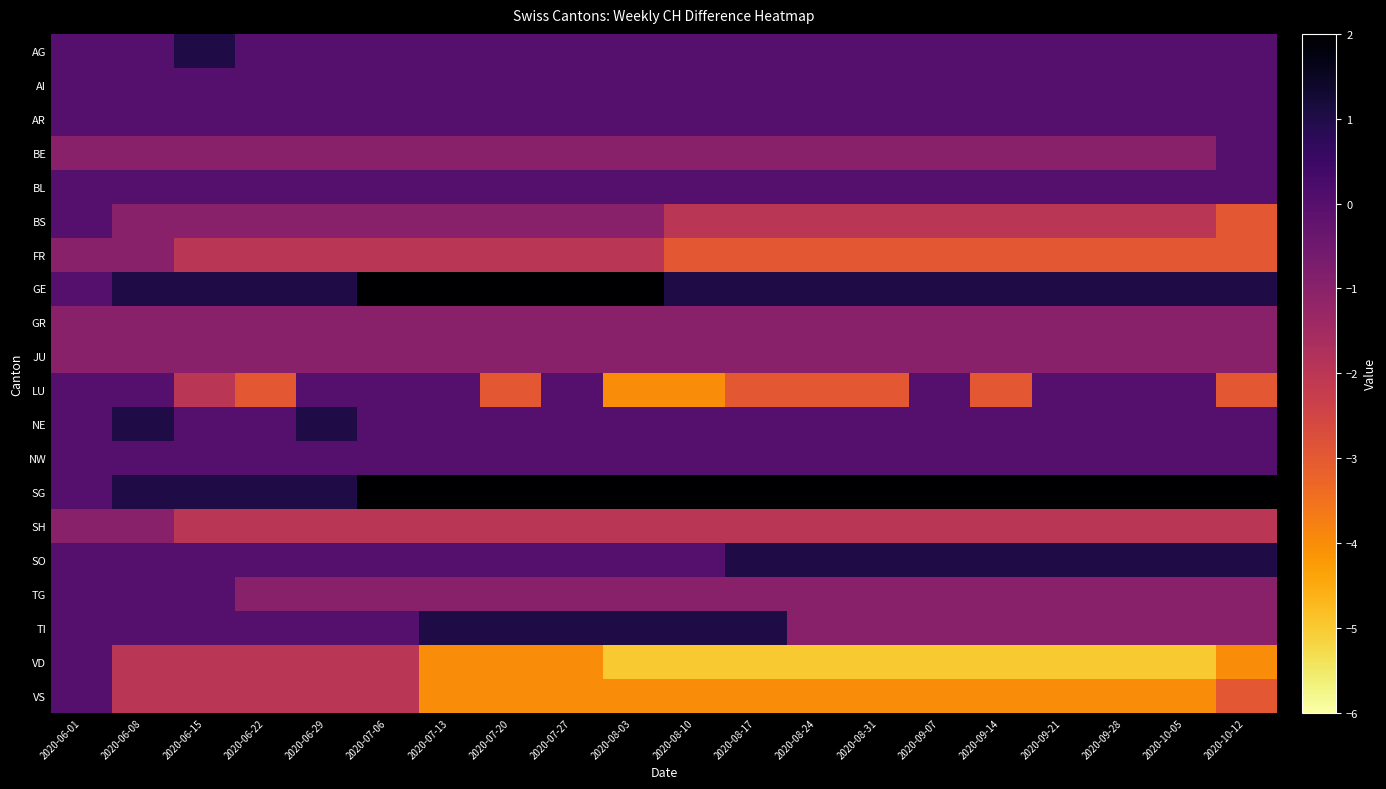

Which category has the highest value across all series?

2020-07-06